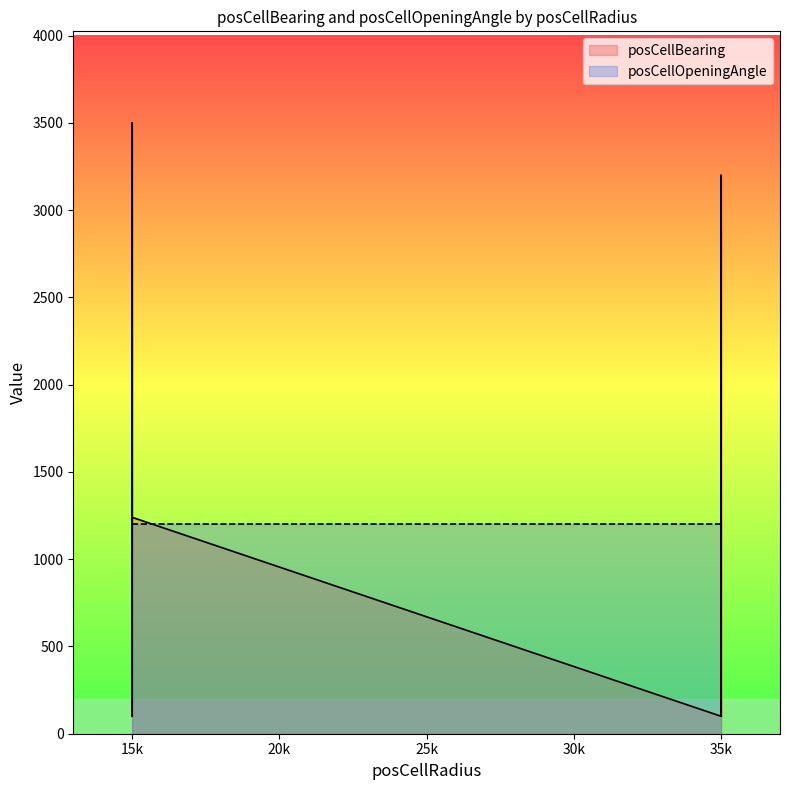

What is the minimum value for posCellOpeningAngle?

1200